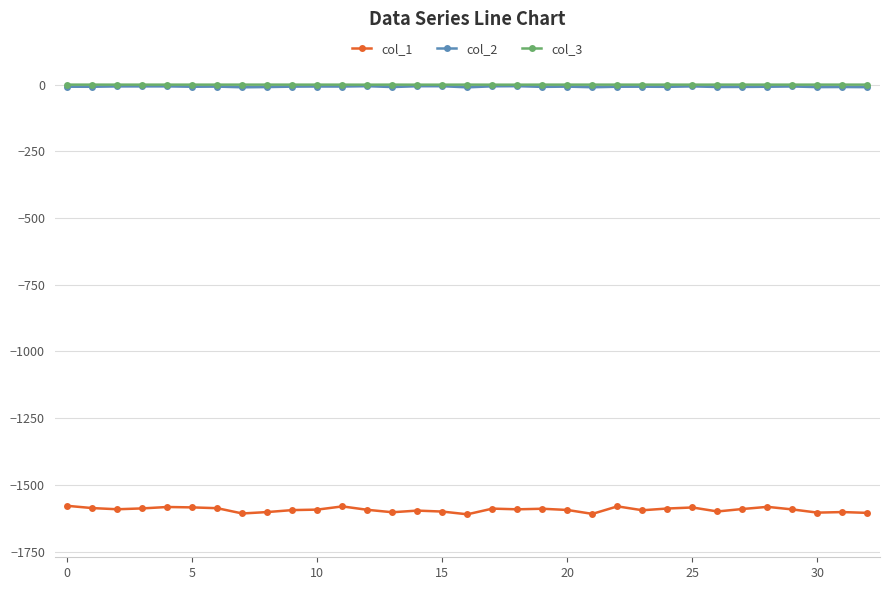

True or false: col_1 has more than 1 interior local peaks.

True